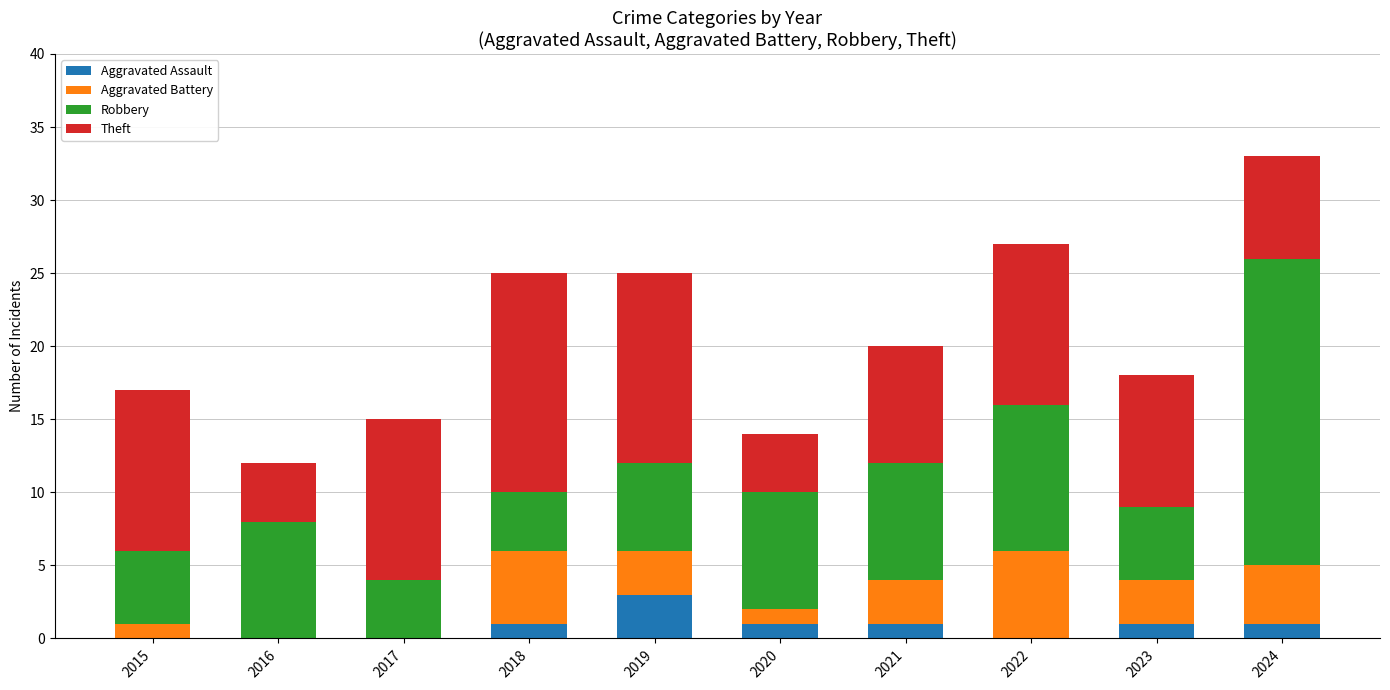

Are the bars horizontal?

No